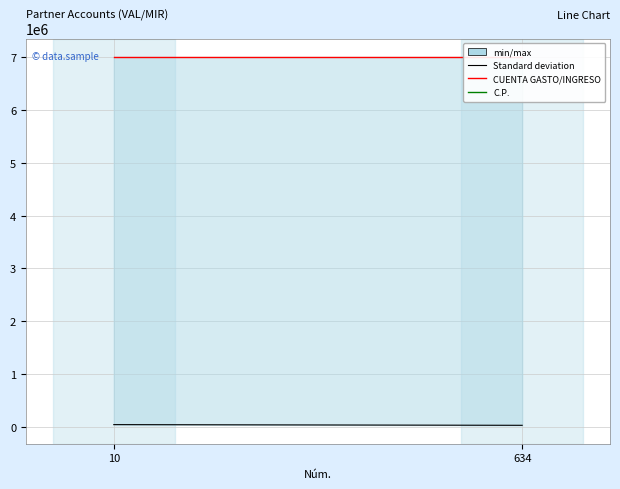

How many series are shown in this chart?

1